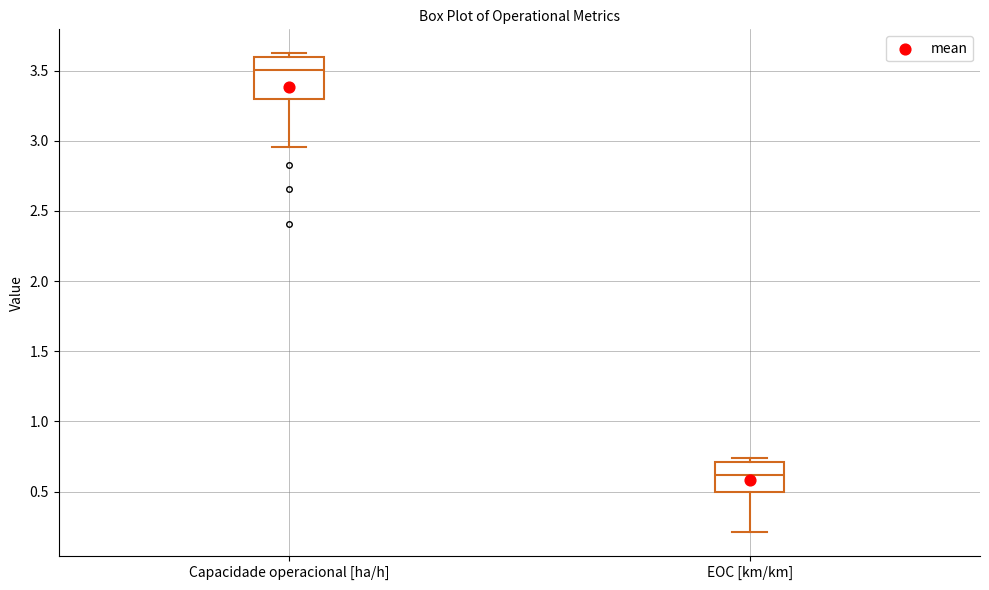

Which box's median line is the lowest?

EOC [km/km]